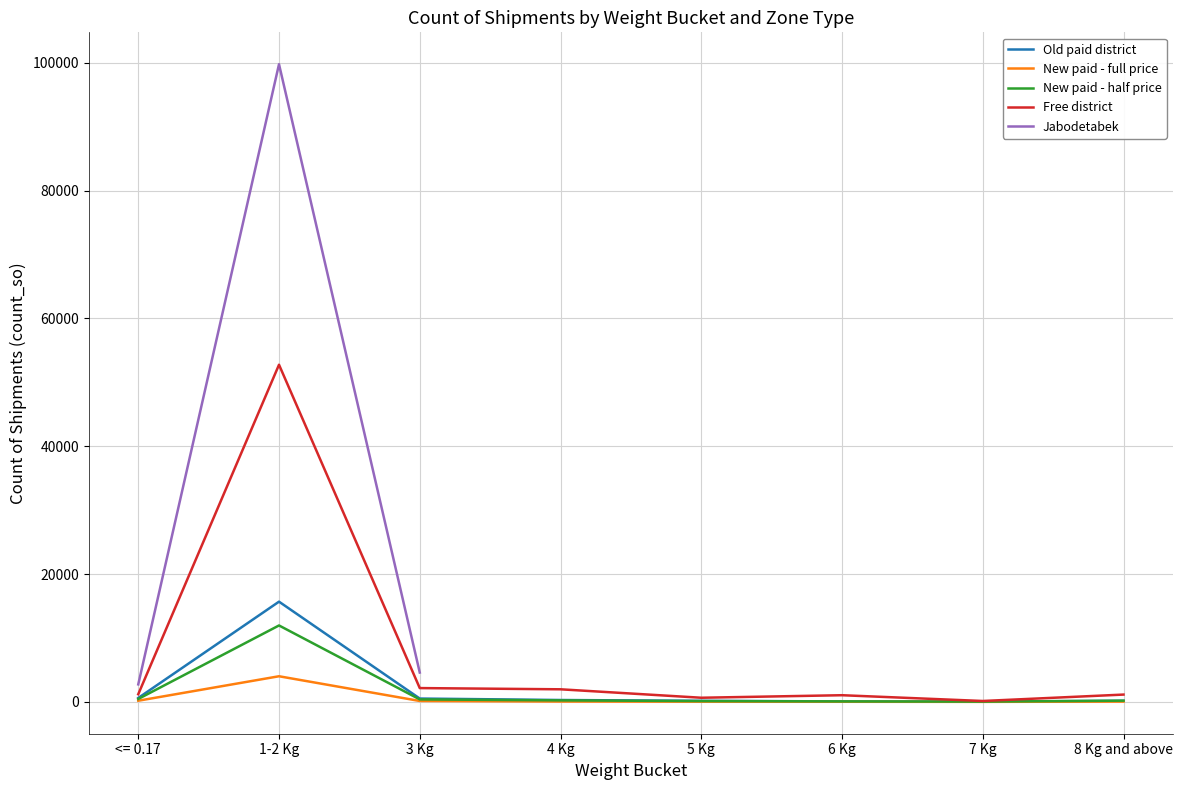

Is the value of New paid - half price at 3 Kg greater than the value of New paid - full price at 4 Kg?

Yes